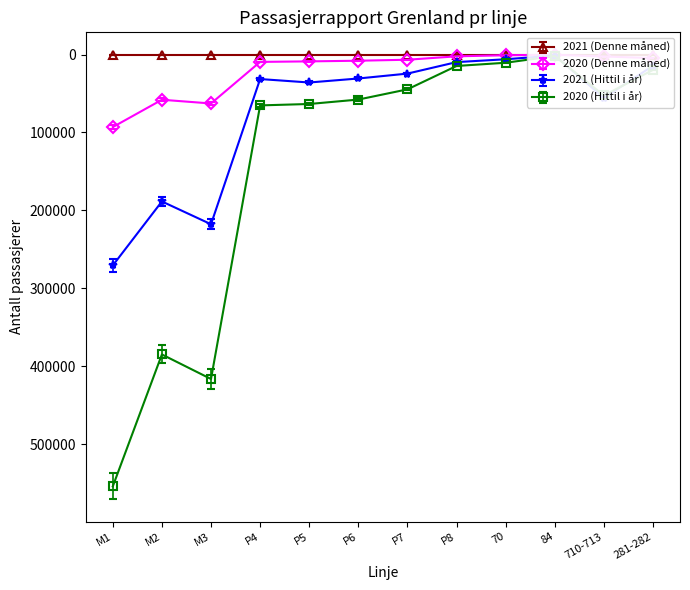

What is the label of the 2nd point from the left?

M2